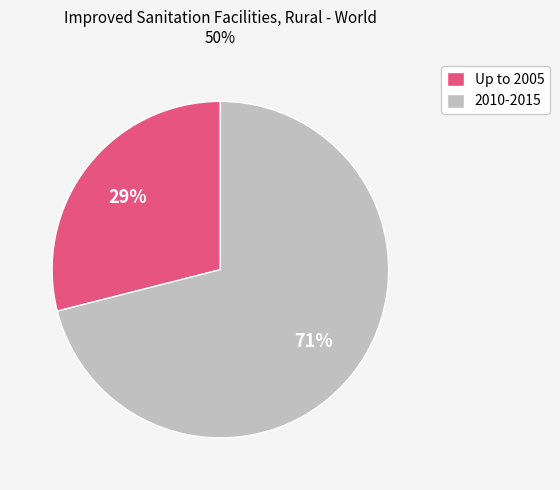

To the nearest percent, what is the difference between the largest and smallest slice percentages?

42%